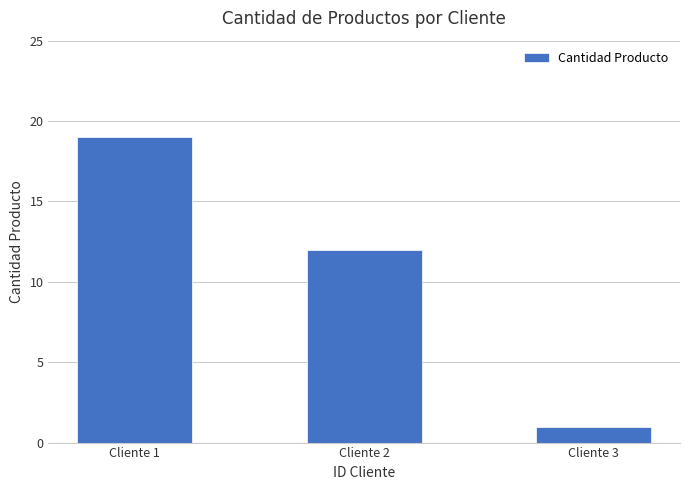

Reading right to left, extract all data points from this chart.

Cliente 3=1	Cliente 2=12	Cliente 1=19